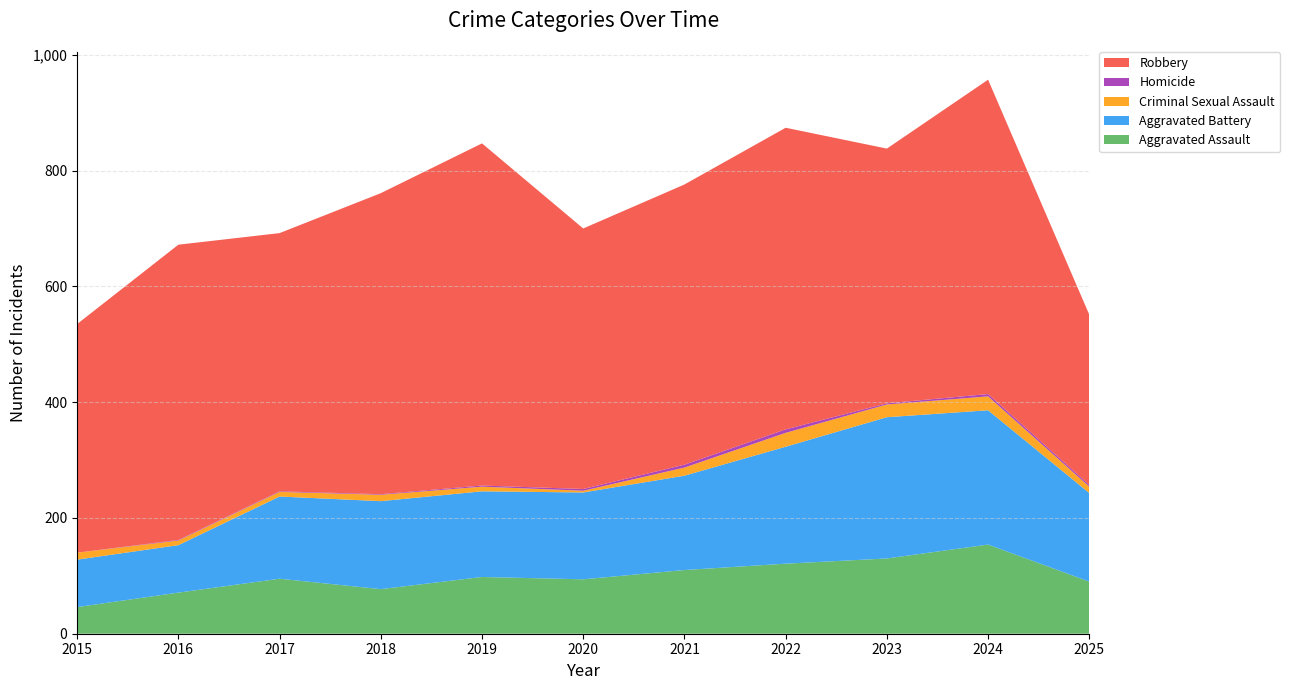

Reading right to left, transcribe all the data shown in this chart.

Aggravated Assault: 90	154	130	121	110	94	98	77	95	71	46
Aggravated Battery: 153	232	244	202	163	150	148	152	142	82	82
Criminal Sexual Assault: 11	24	22	24	14	3	8	11	8	8	12
Homicide: 3	4	2	6	5	3	2	1	1	1	0
Robbery: 294	543	440	521	484	450	591	520	446	510	395